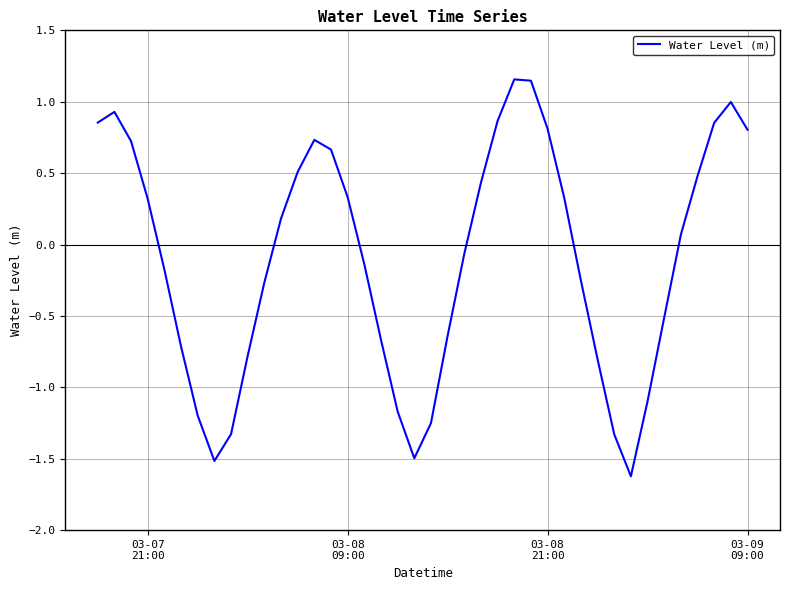

What is the minimum value shown in the chart?

-1.6